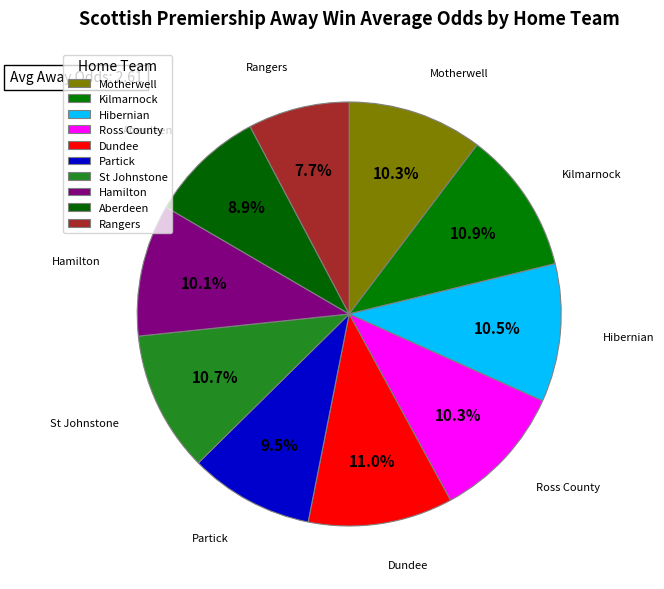

Rank the categories by value from lowest to highest.

Rangers, Aberdeen, Partick, Hamilton, Motherwell, Ross County, Hibernian, St Johnstone, Kilmarnock, Dundee